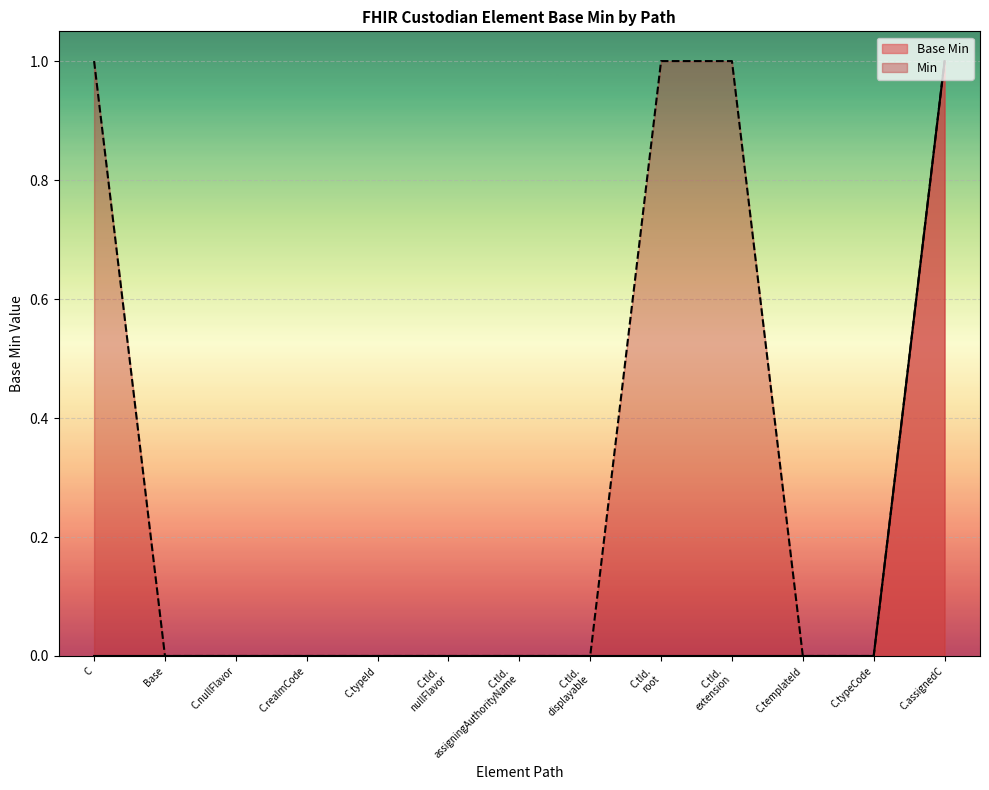

What position from the right is C.assignedC?

1